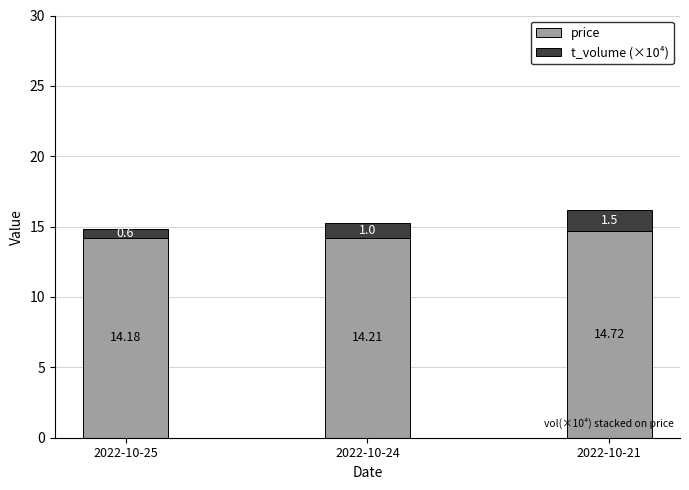

What is the average value of the price series?

14.4